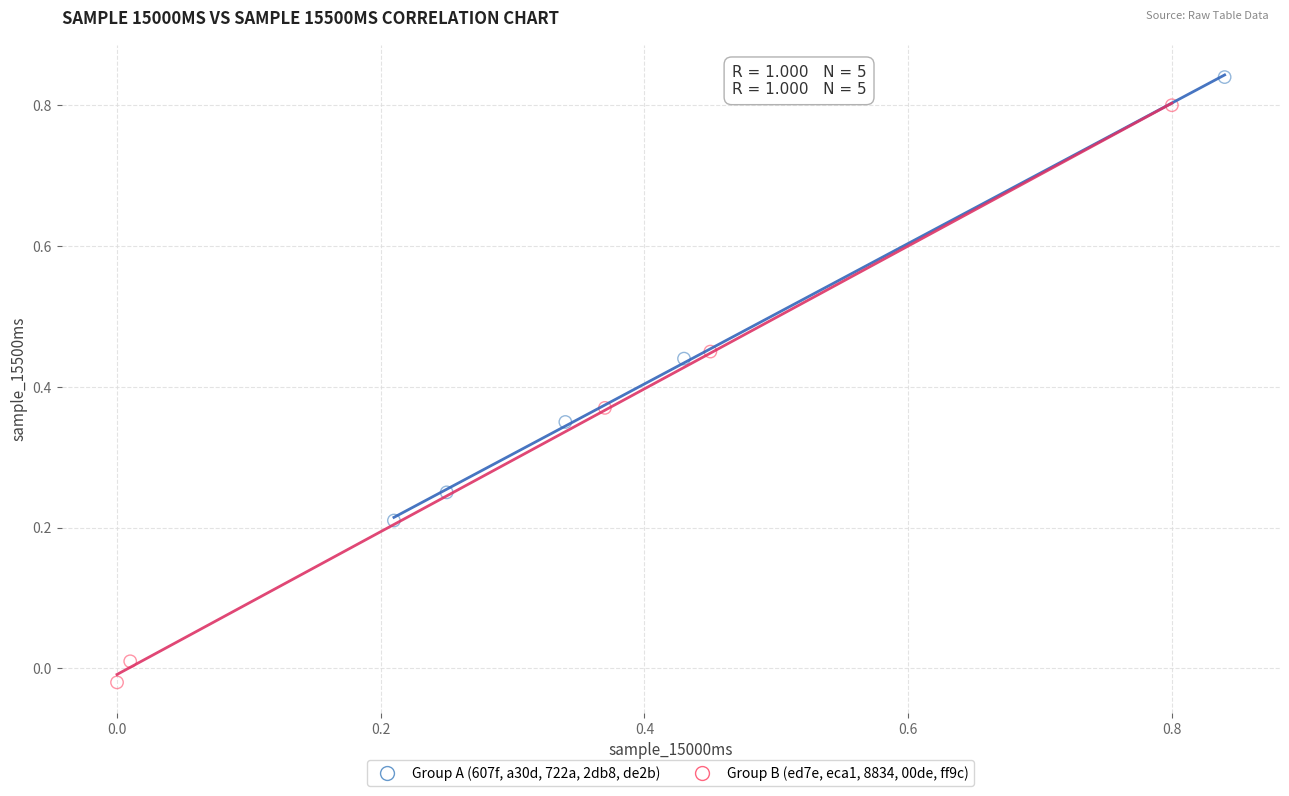

Which series has the widest spread of Y values?

Group B (ed7e, eca1, 8834, 00de, ff9c)